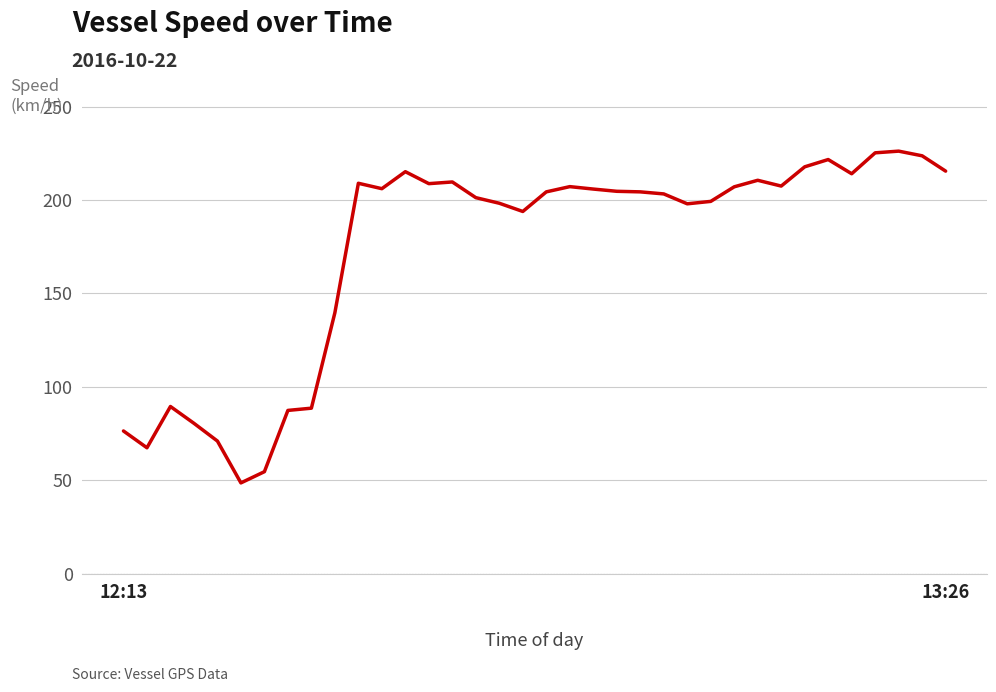

What is the minimum value shown in the chart?

48.6